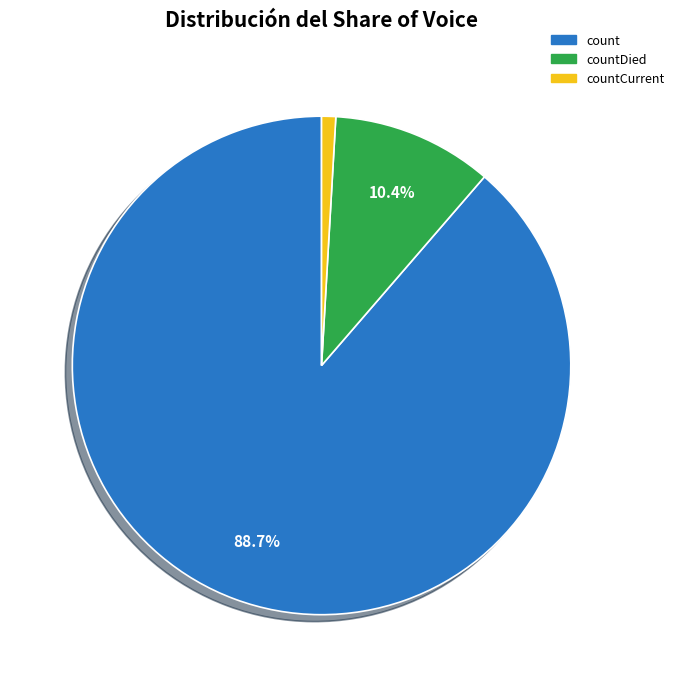

Between count and countDied, which is larger?

count